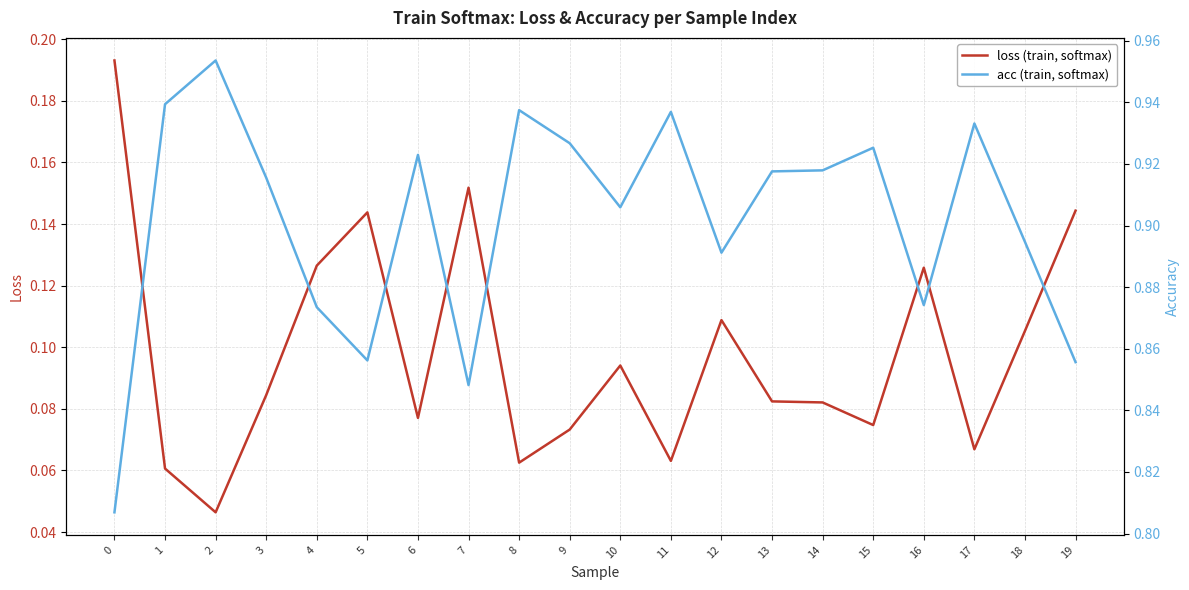

What is the maximum value shown in the chart?

1.0